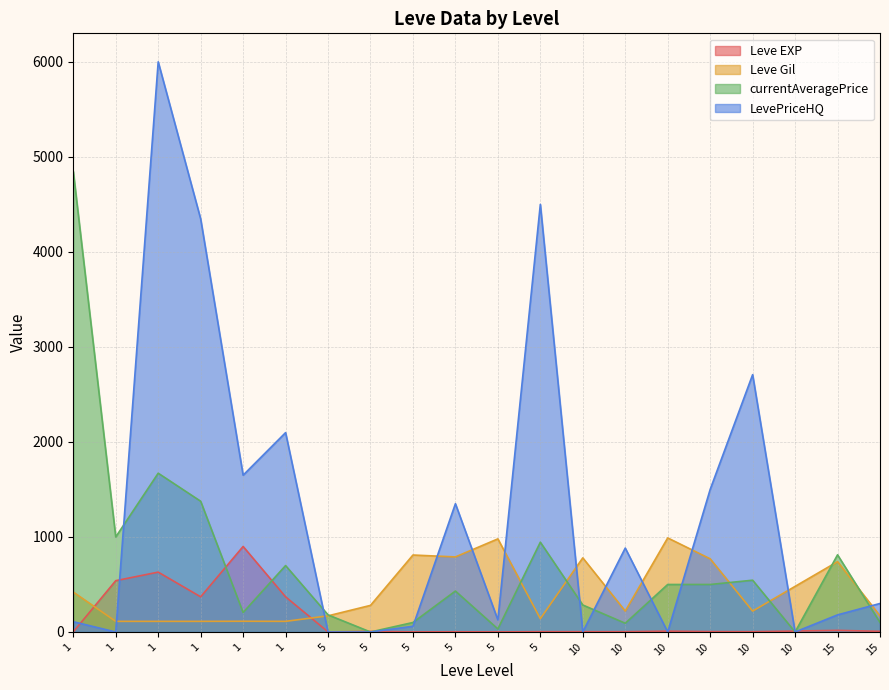

Which series ends up on top after the final intersection of Leve Gil and LevePriceHQ?

LevePriceHQ